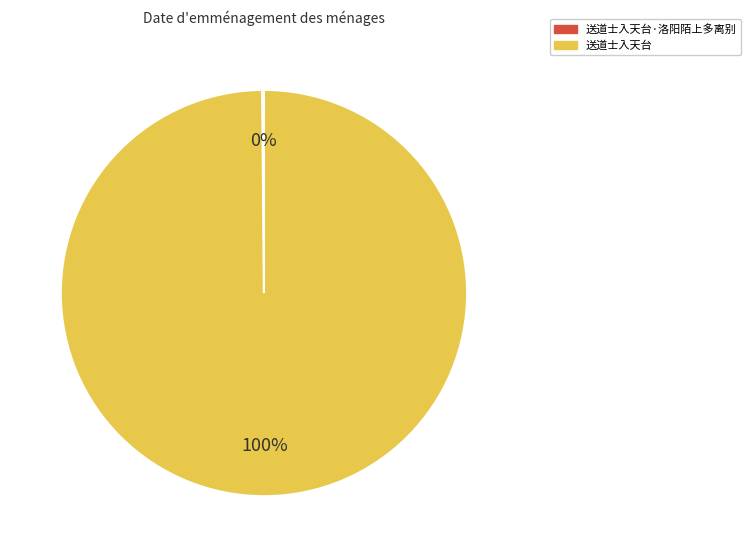

Is there any slice that represents more than half of the pie?

Yes